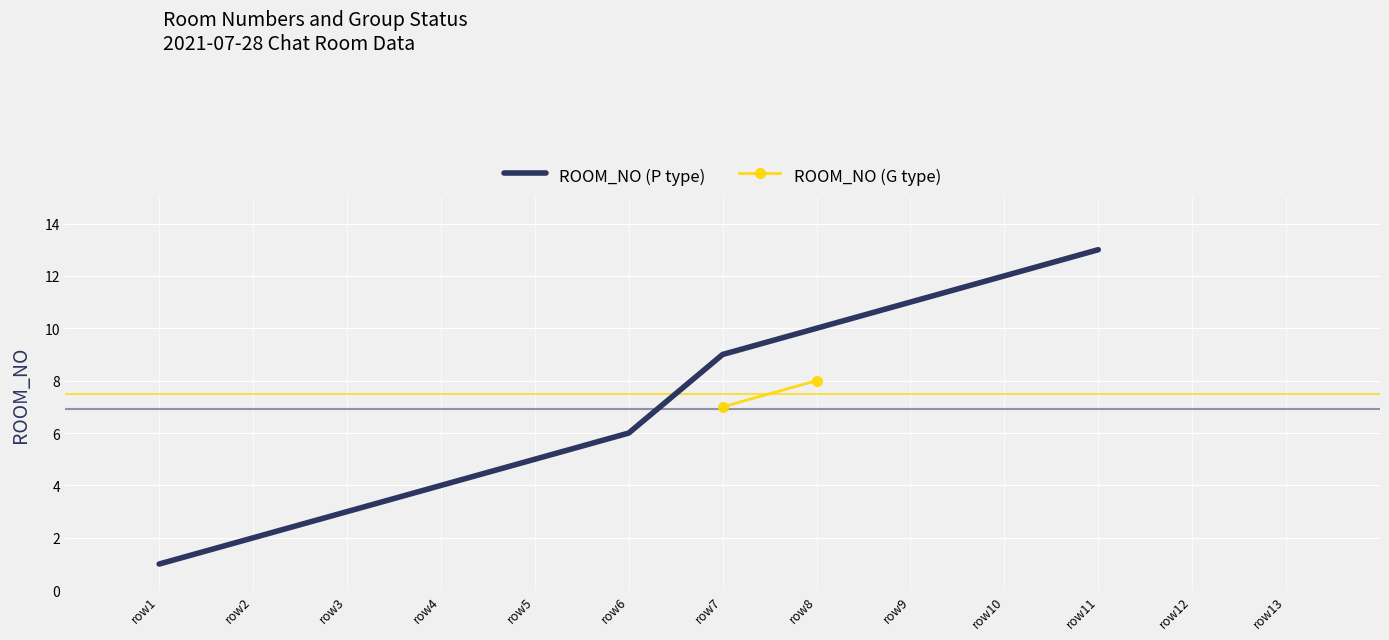

Between row11 and row4, which is larger?

row11